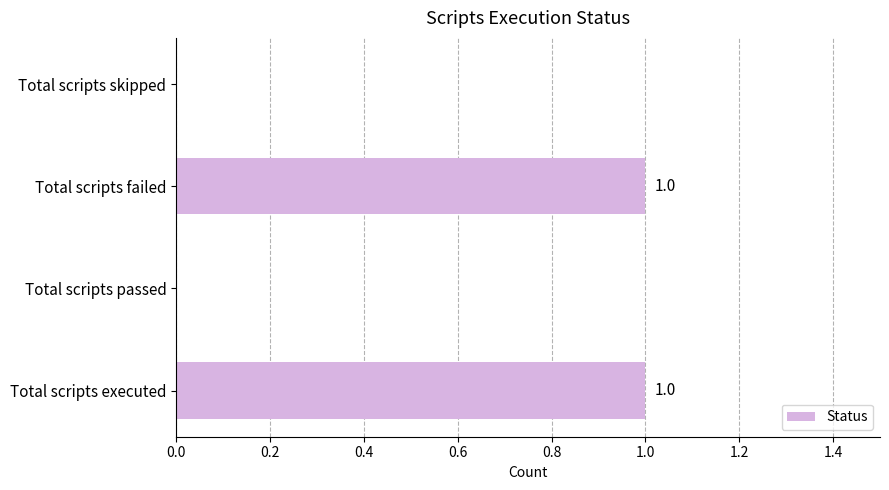

Between Total scripts passed and Total scripts executed, which is larger?

Total scripts executed